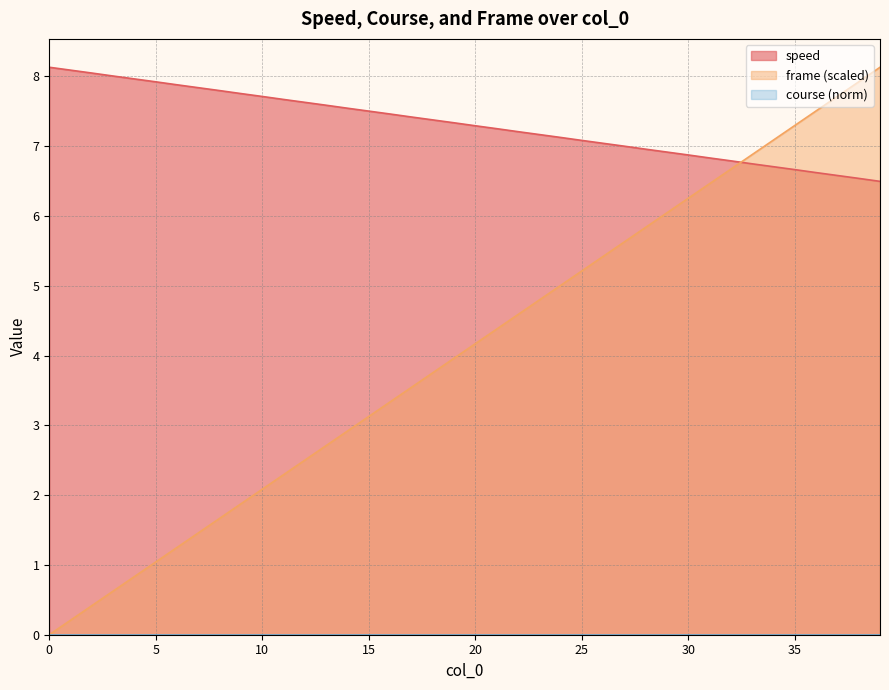

Which series has the largest range (max minus min)?

frame (scaled)